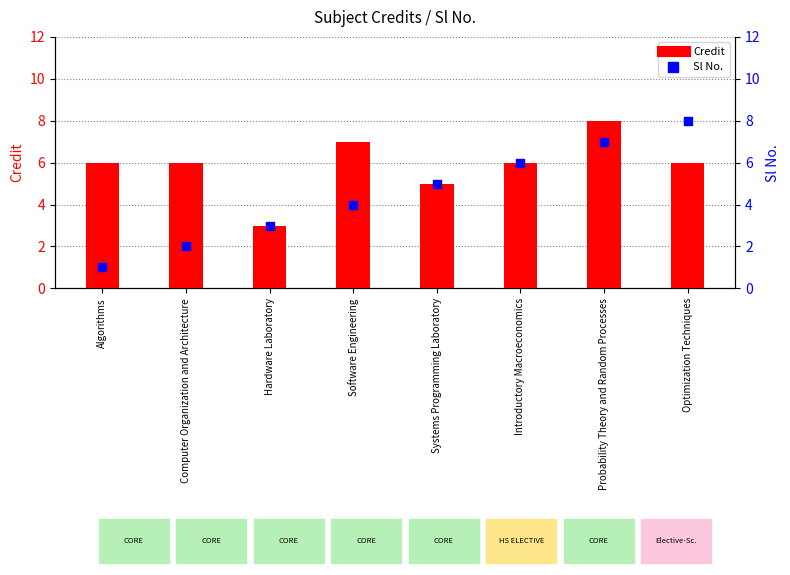

At how many categories does at least one series exceed 5?

6